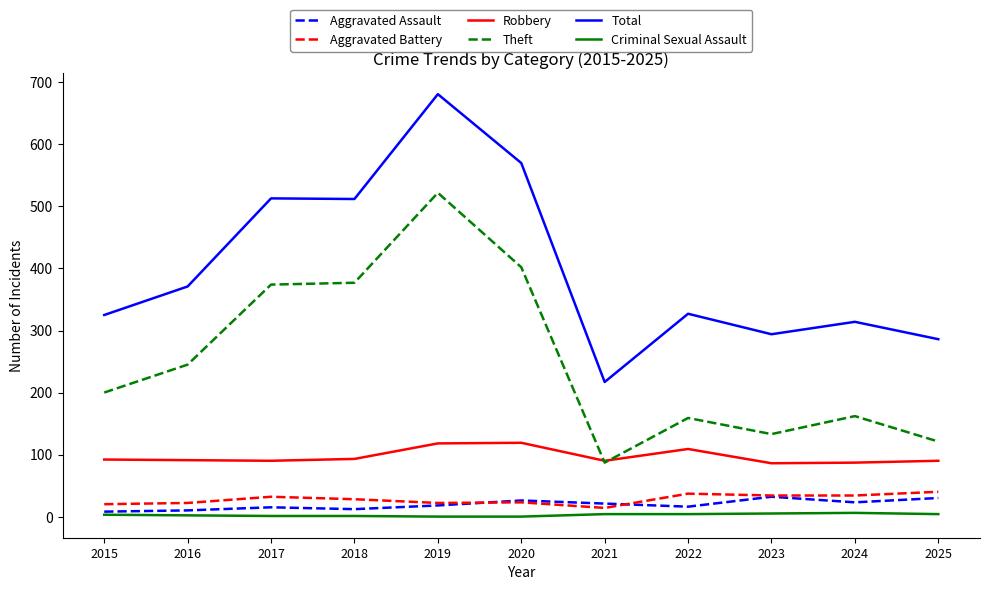

At which label does Aggravated Battery reach its minimum?

2021